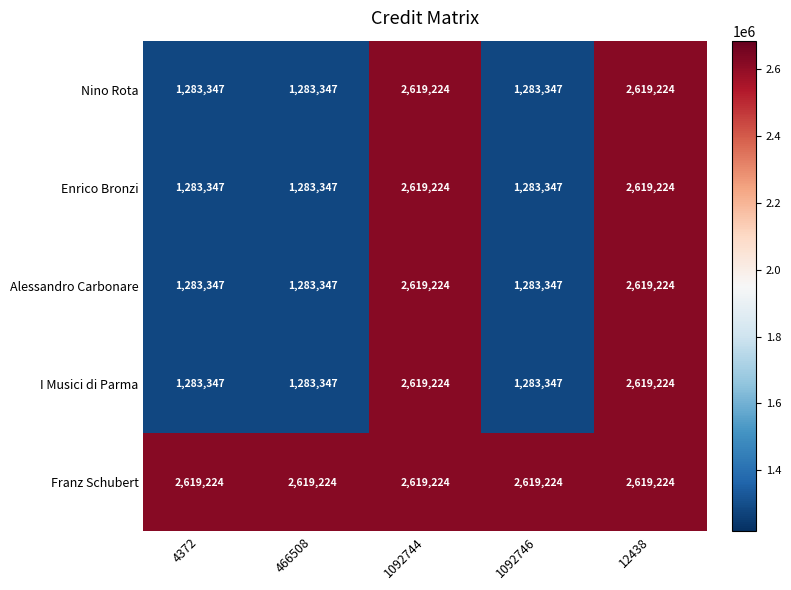

Reading left to right, list all the values displayed in this chart.

Nino Rota: 1283347	1283347	2619224	1283347	2619224
Enrico Bronzi: 1283347	1283347	2619224	1283347	2619224
Alessandro Carbonare: 1283347	1283347	2619224	1283347	2619224
I Musici di Parma: 1283347	1283347	2619224	1283347	2619224
Franz Schubert: 2619224	2619224	2619224	2619224	2619224